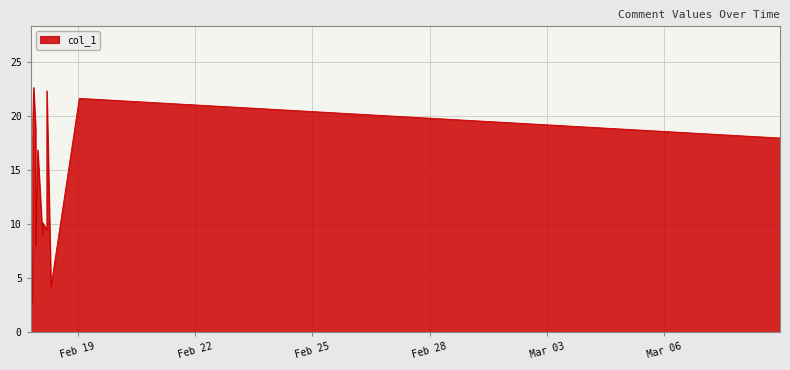

What is the difference between the maximum and minimum values?

20.0